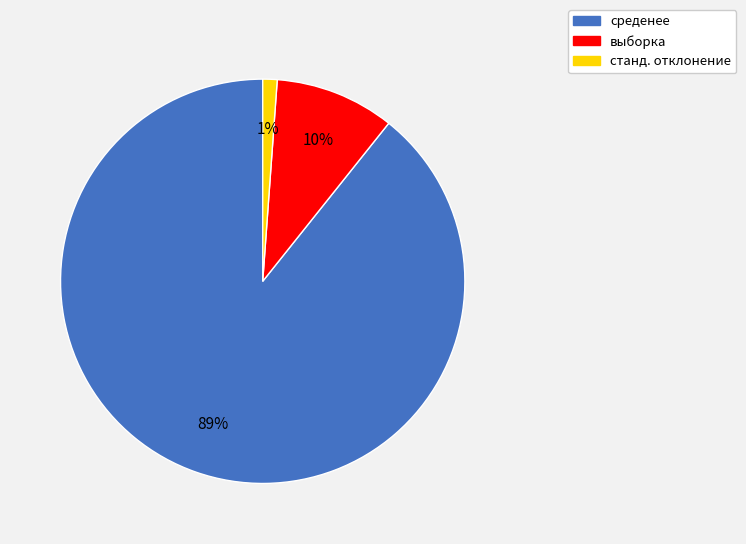

Is it true that среденее is 99% of the pie?

False